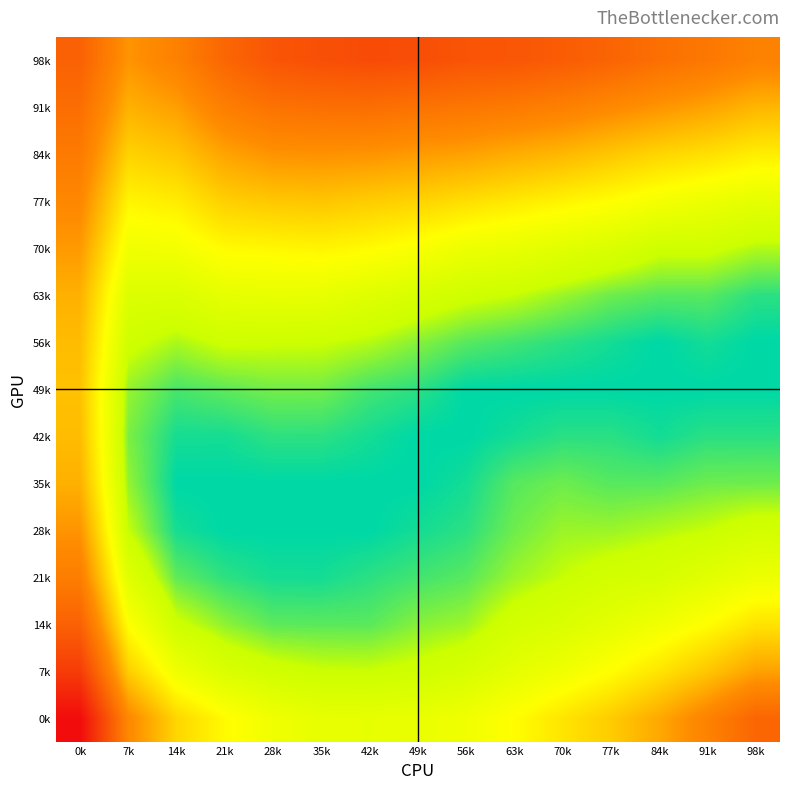

Between 42k and 28k, which is larger?

42k